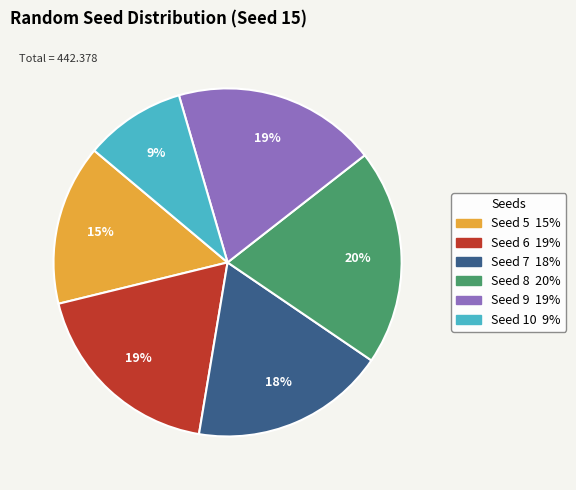

Does any single category account for the majority?

No